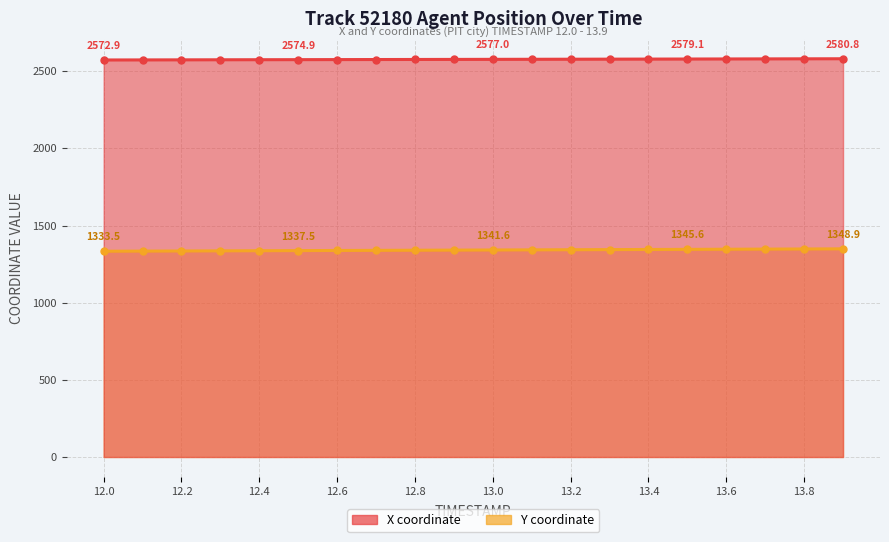

What is the average value of the X series?

2576.8